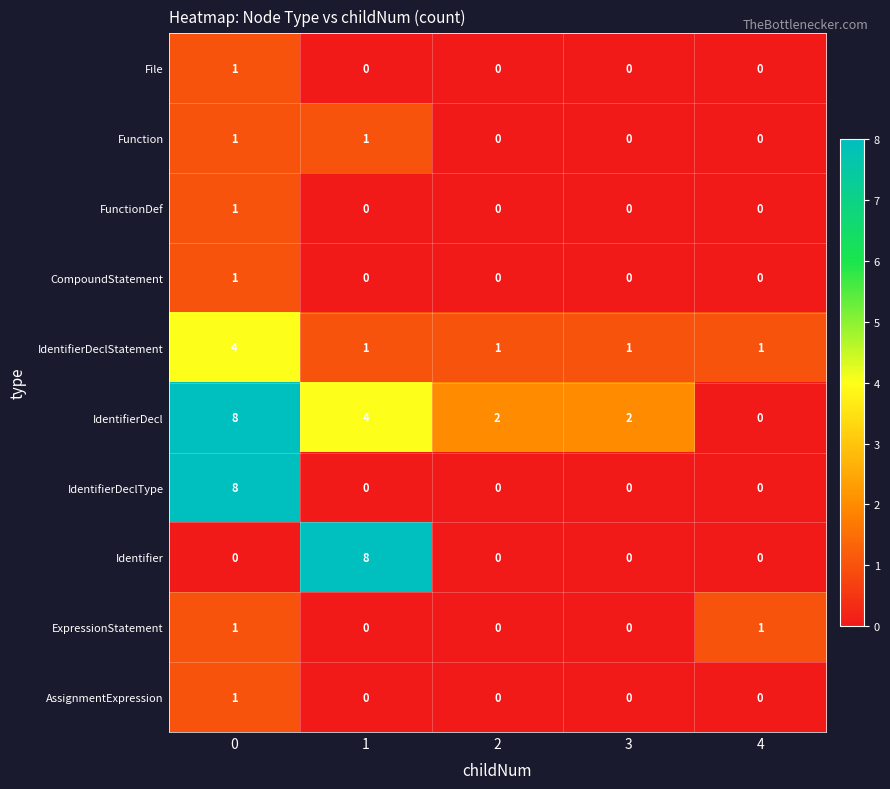

The Function series shows 1 at 1. True or false?

True